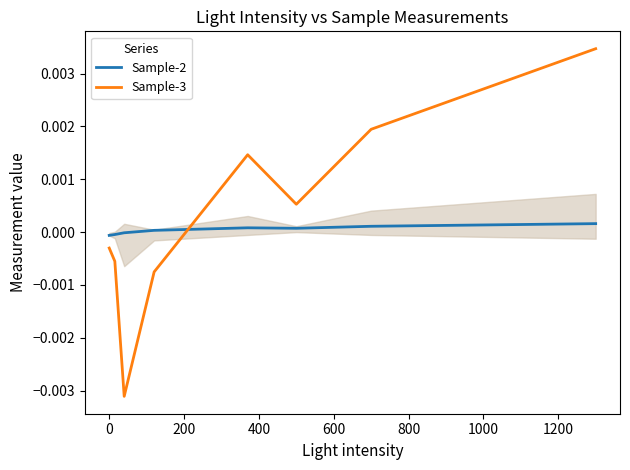

How many lines are shown in the chart?

2